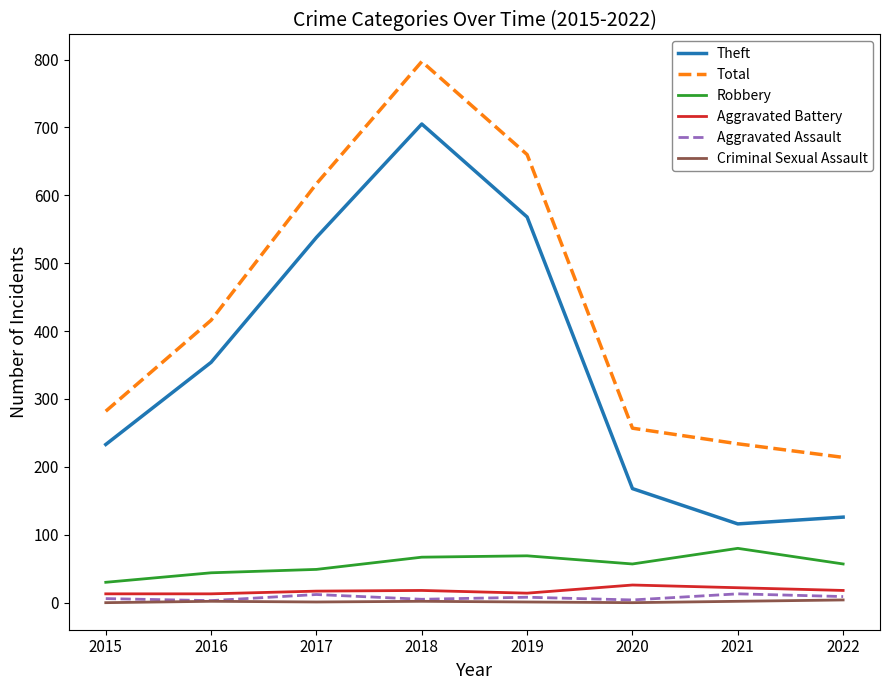

True or false: Robbery and Theft cross at least once.

False